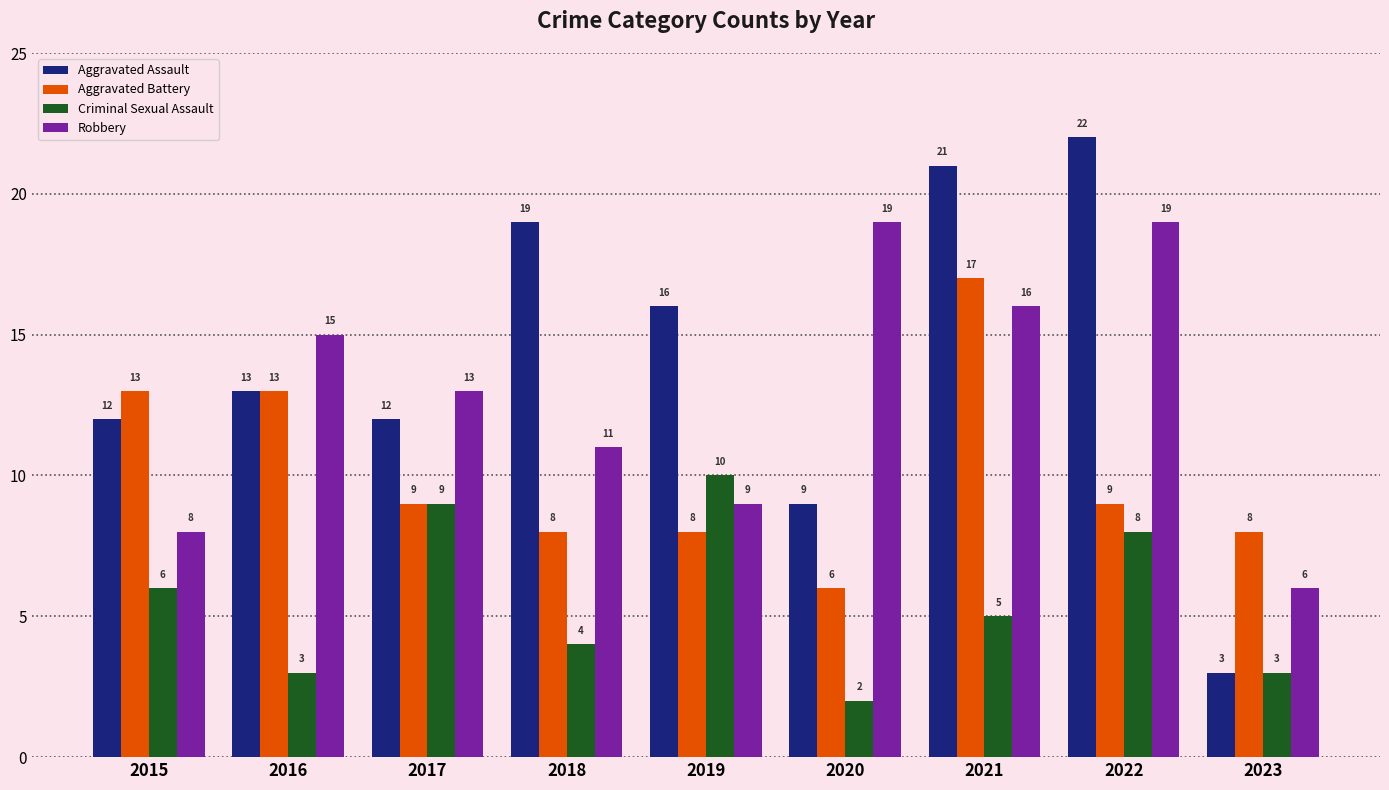

The Criminal Sexual Assault series shows 2 at 2018. True or false?

False